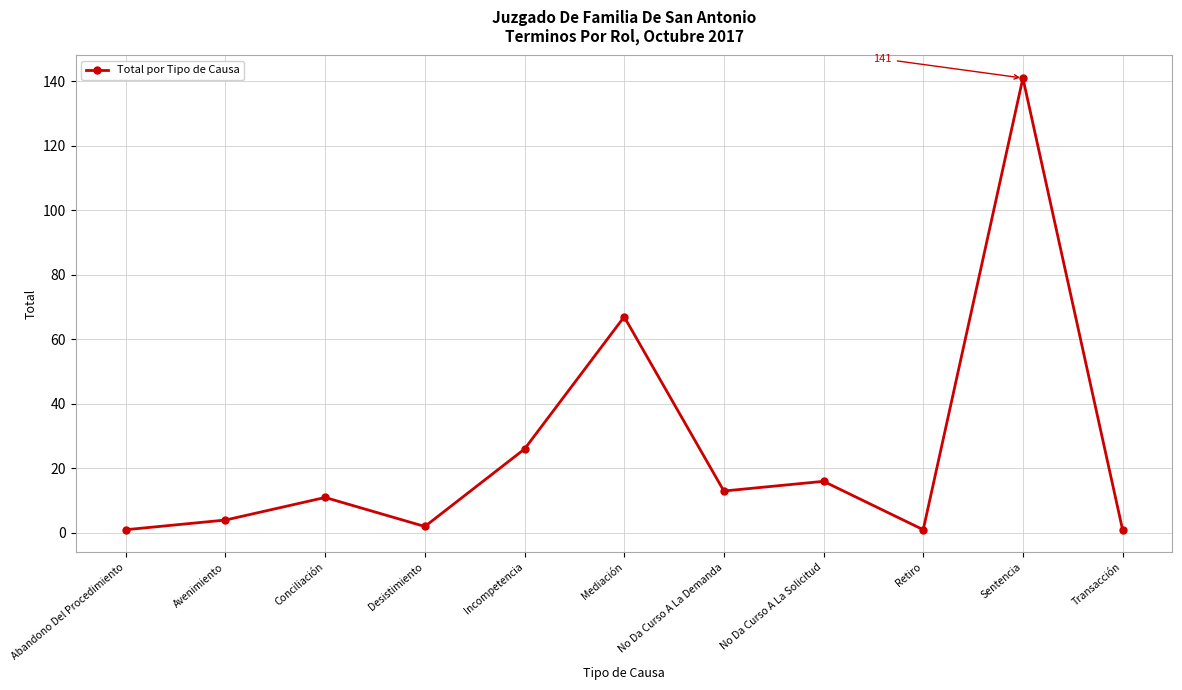

What is the greatest value displayed?

141